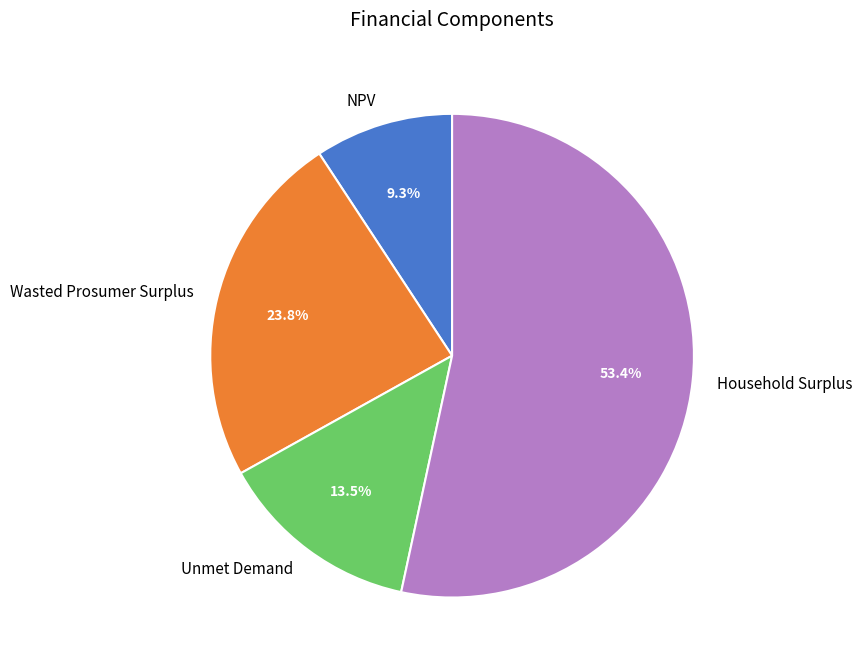

True or false: Wasted Prosumer Surplus accounts for 32% of the total.

False